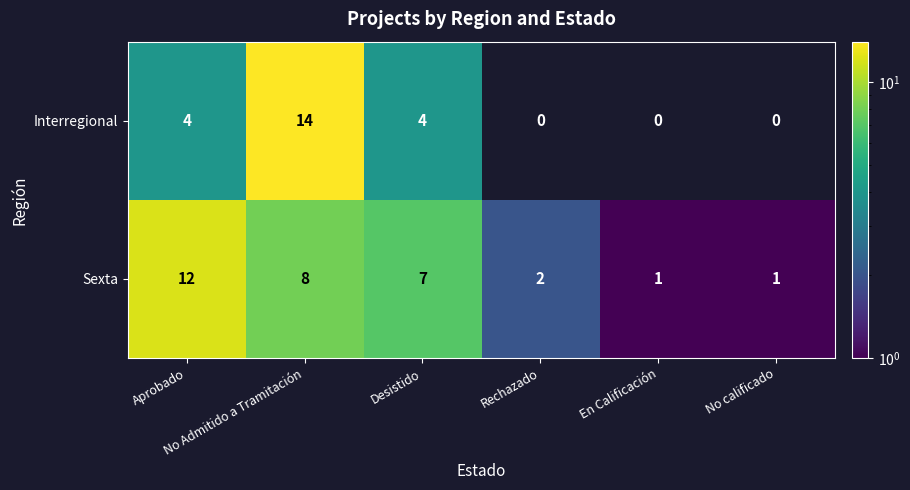

Which has a higher value, Desistido or Aprobado?

Aprobado